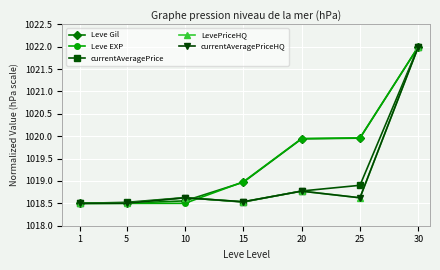

Which series has the widest spread of values?

Leve Gil